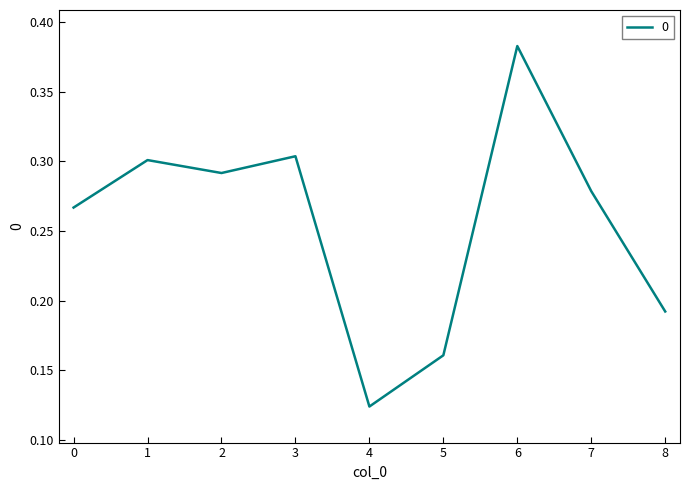

At which category does the data reach its first local peak?

1